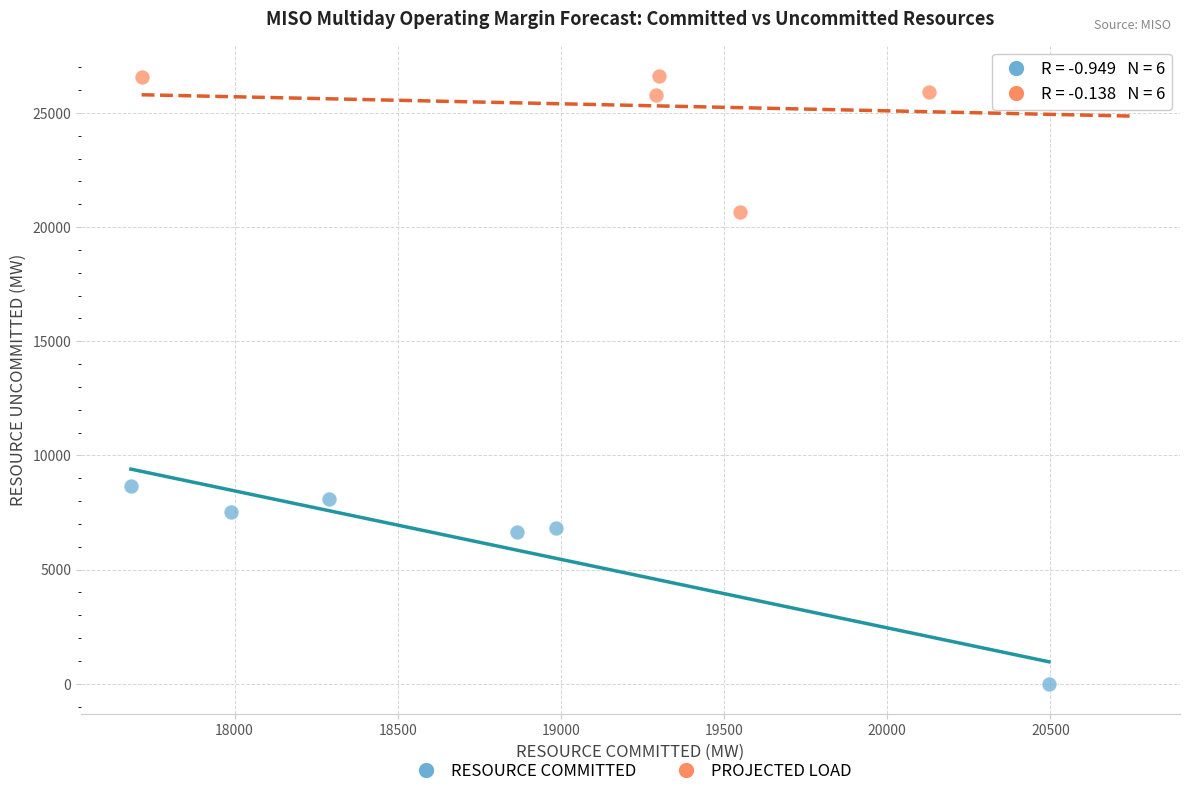

Which series contains the lowest Y value?

RESOURCE COMMITTED